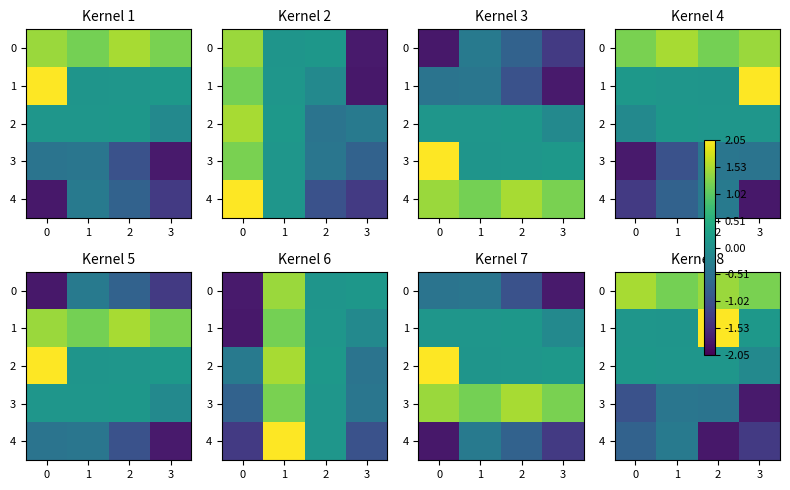

The 2 series shows 0.0 at 2. True or false?

False